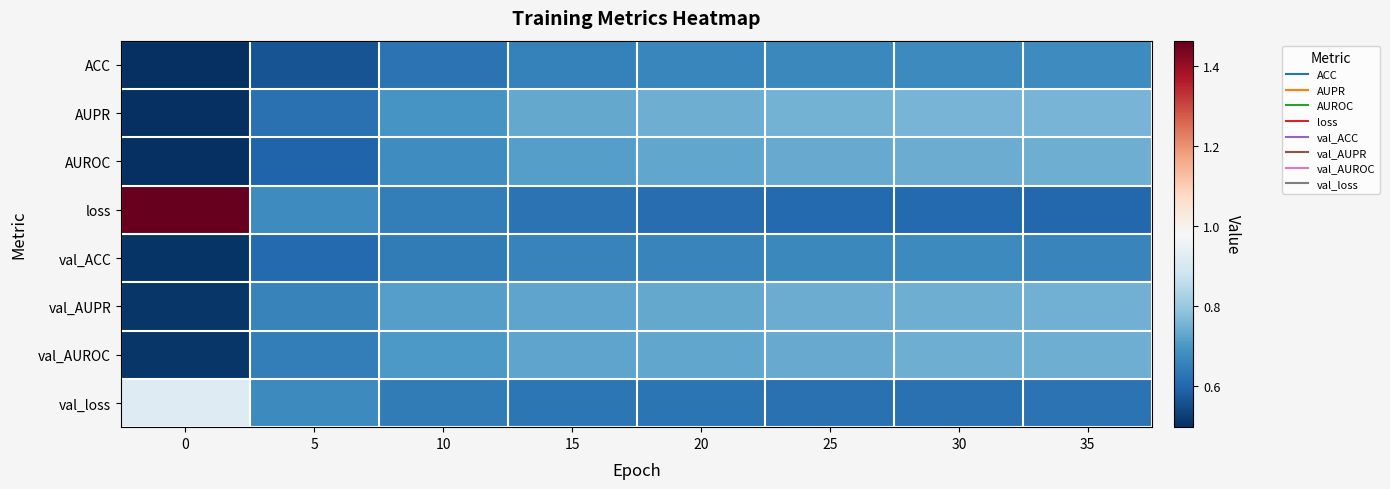

Reading left to right, list all the values displayed in this chart.

ACC: 0=0.5	5=0.6	10=0.6	15=0.7	20=0.7	25=0.7	30=0.7	35=0.7
AUPR: 0=0.5	5=0.6	10=0.7	15=0.7	20=0.7	25=0.8	30=0.8	35=0.8
AUROC: 0=0.5	5=0.6	10=0.7	15=0.7	20=0.7	25=0.7	30=0.7	35=0.7
loss: 0=1.5	5=0.7	10=0.6	15=0.6	20=0.6	25=0.6	30=0.6	35=0.6
val_ACC: 0=0.5	5=0.6	10=0.6	15=0.7	20=0.7	25=0.7	30=0.7	35=0.7
val_AUPR: 0=0.5	5=0.7	10=0.7	15=0.7	20=0.7	25=0.7	30=0.7	35=0.7
val_AUROC: 0=0.5	5=0.6	10=0.7	15=0.7	20=0.7	25=0.7	30=0.7	35=0.7
val_loss: 0=0.9	5=0.7	10=0.6	15=0.6	20=0.6	25=0.6	30=0.6	35=0.6